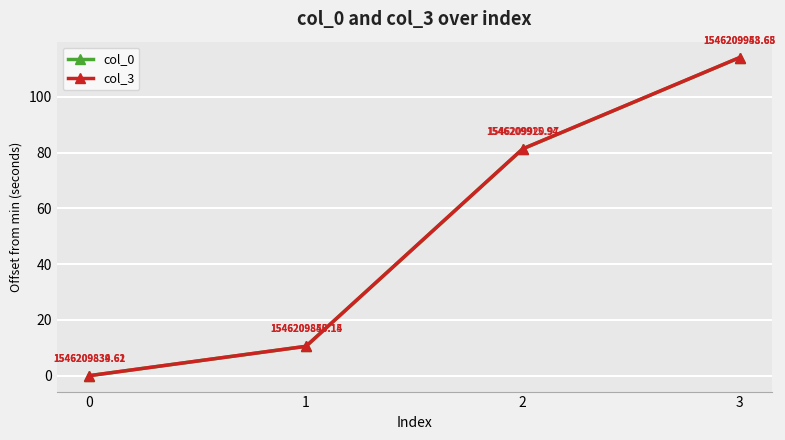

True or false: col_3 has more than 1 interior local peaks.

False